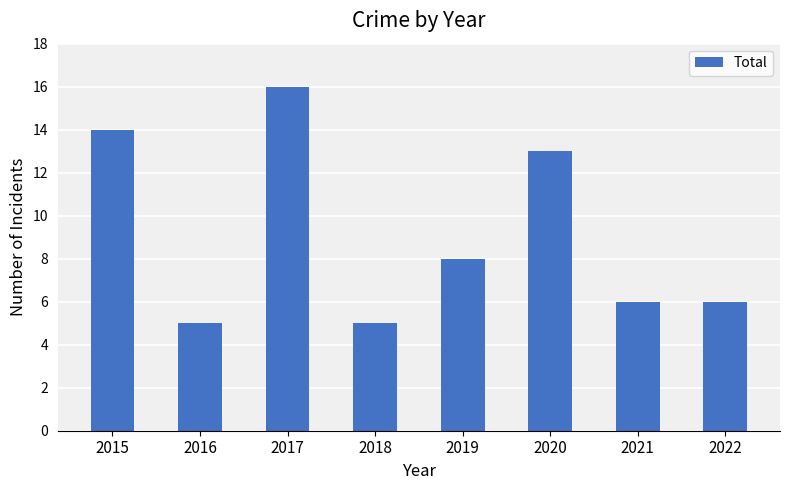

What is the value of the 5th bar from the left?

8